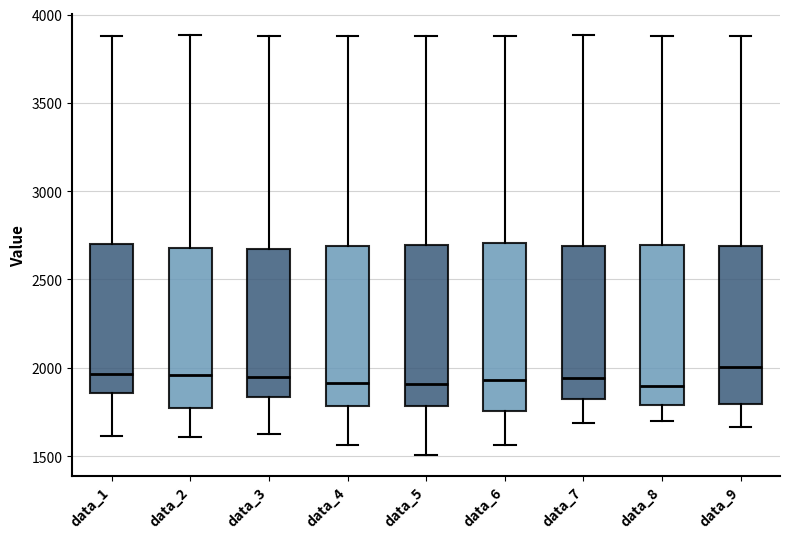

Reading left to right, transcribe this box plot: for each box, give where its median line is, the range the box spans, and where its two whiskers end, as read against the y-axis. The values are not printed on the chart, so give them approximately, as read against the axis.

data_1: median 1950, box 1850 to 2700, whiskers 1600 to 3900
data_2: median 1950, box 1750 to 2700, whiskers 1600 to 3900
data_3: median 1950, box 1850 to 2650, whiskers 1650 to 3900
data_4: median 1900, box 1800 to 2700, whiskers 1550 to 3900
data_5: median 1900, box 1800 to 2700, whiskers 1500 to 3900
data_6: median 1950, box 1750 to 2700, whiskers 1550 to 3900
data_7: median 1950, box 1800 to 2700, whiskers 1700 to 3900
data_8: median 1900, box 1800 to 2700, whiskers 1700 to 3900
data_9: median 2000, box 1800 to 2700, whiskers 1650 to 3900